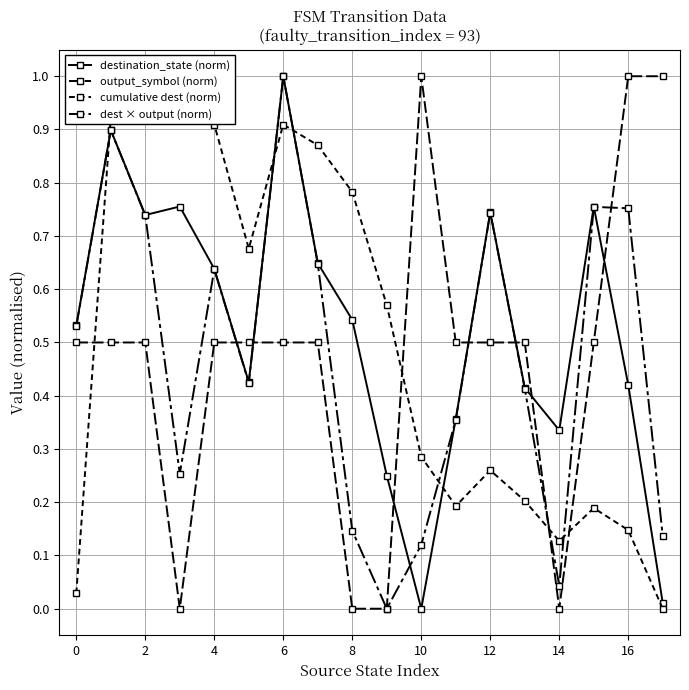

What are all the series names shown in the legend?

destination_state (norm), output_symbol (norm), cumulative dest (norm), dest × output (norm)